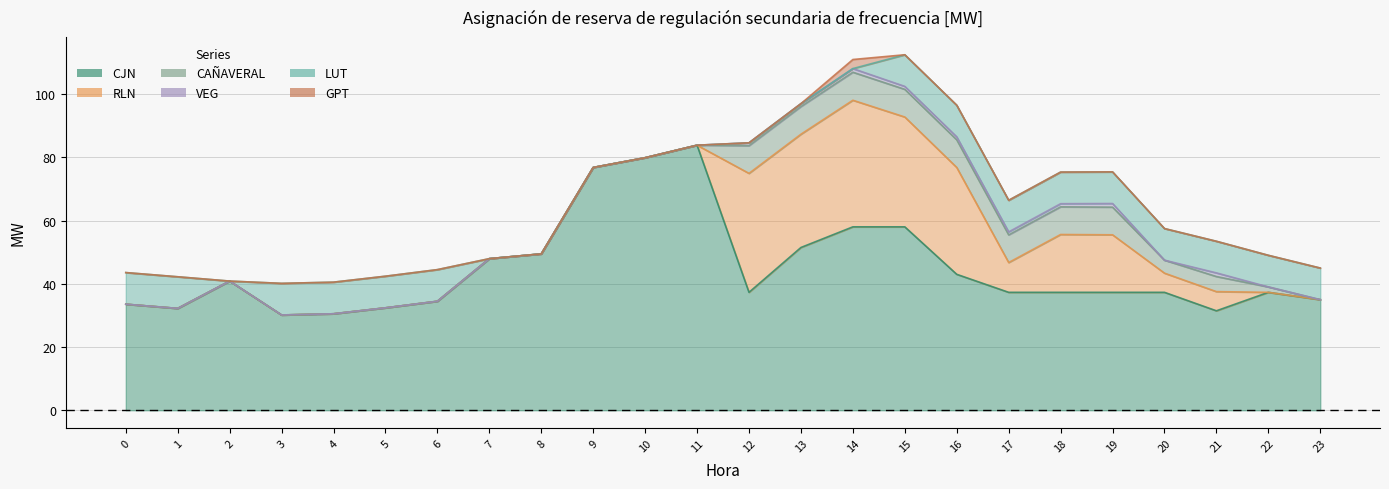

Is it true that CAÑAVERAL equals 8.7 at 19?

True